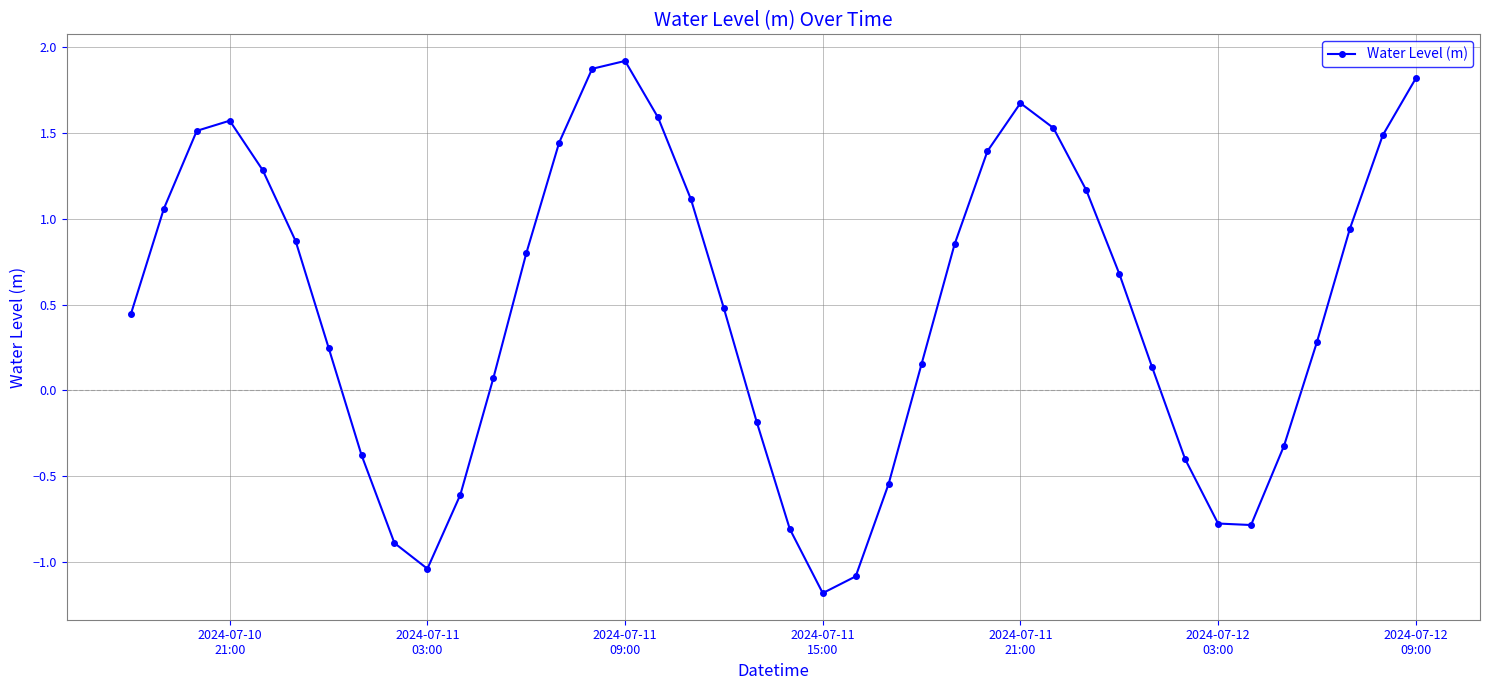

What is the maximum value shown in the chart?

1.9